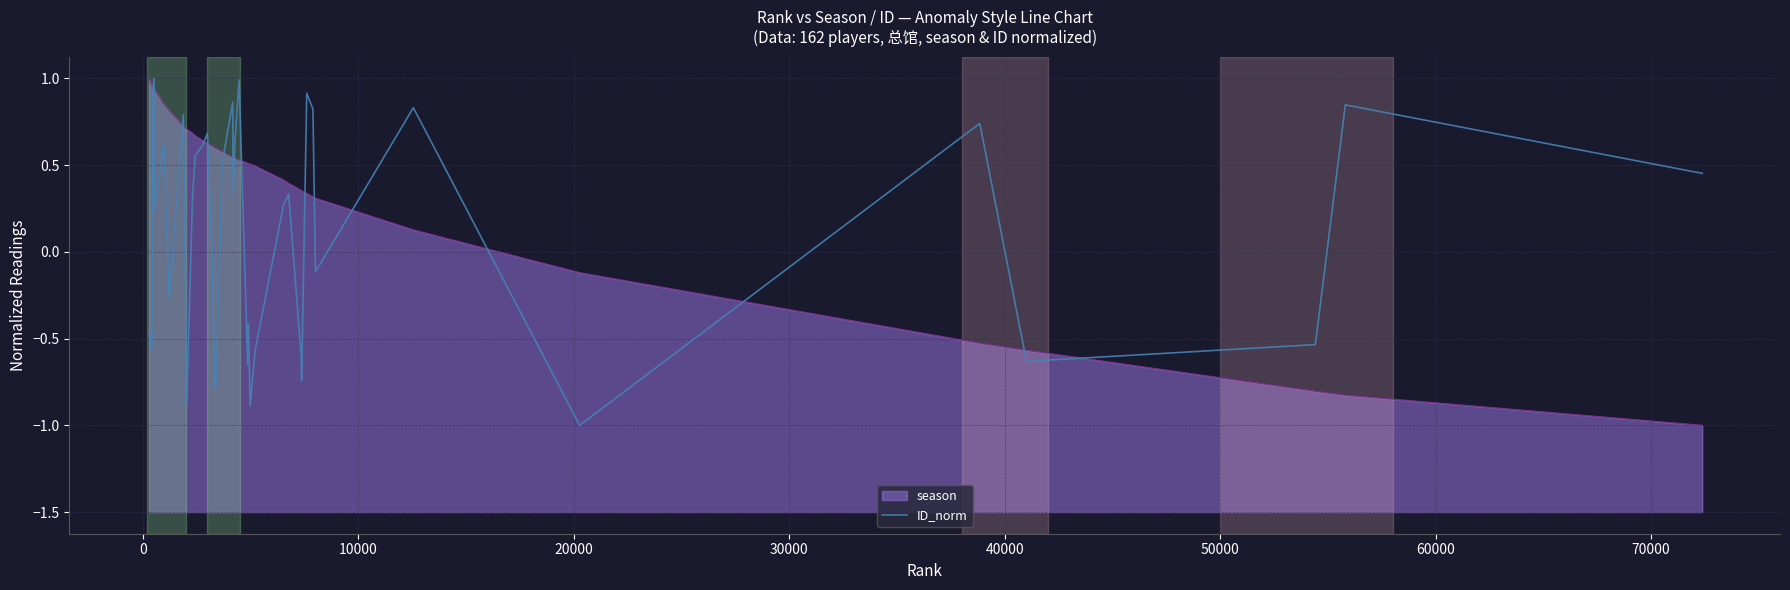

How many series are shown in this chart?

1